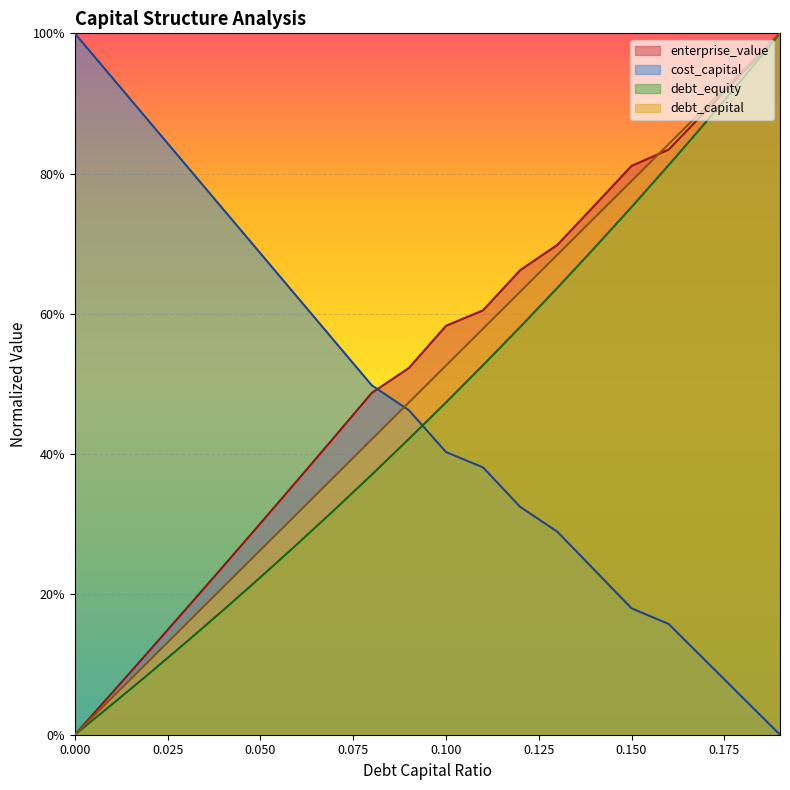

What are all the series names shown in the legend?

enterprise_value, cost_capital, debt_equity, debt_capital